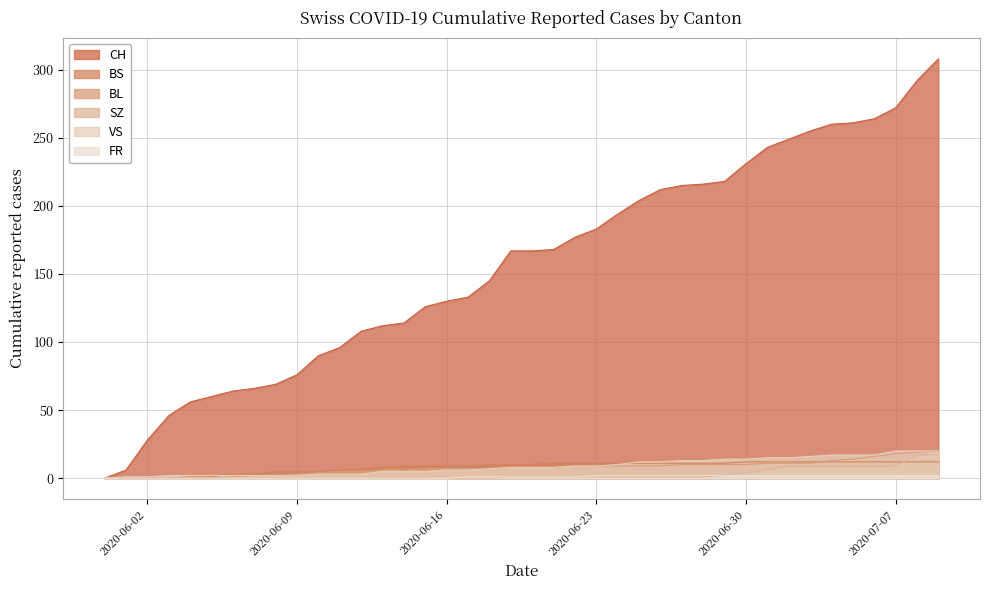

Which category has the highest value across all series?

2020-07-09